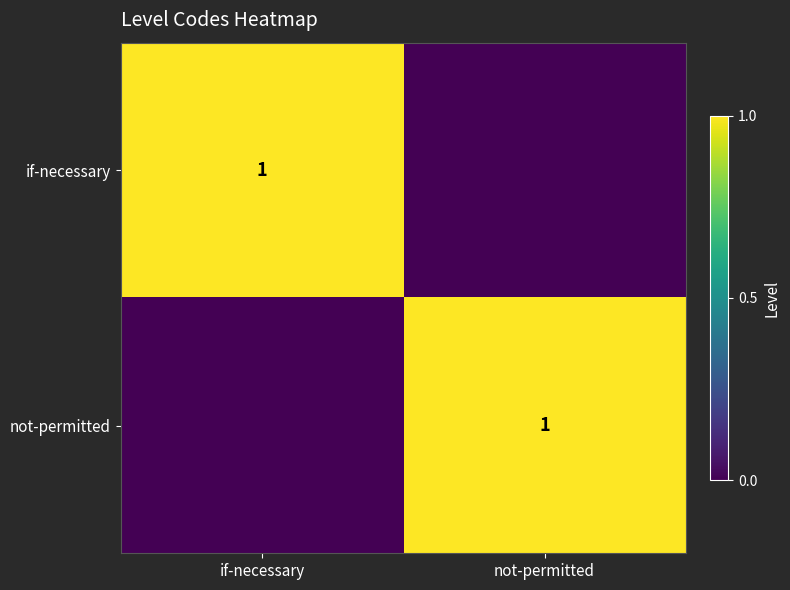

What is the highest value of the not-permitted series?

1